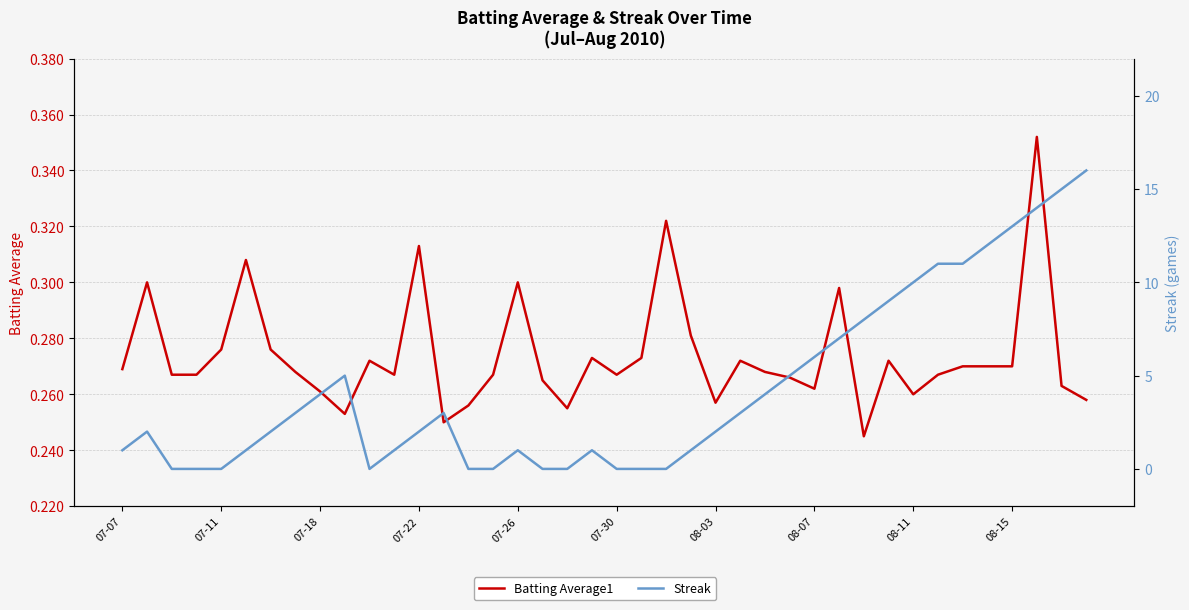

List the series in order of their peak value, highest first.

Streak, Batting Average1